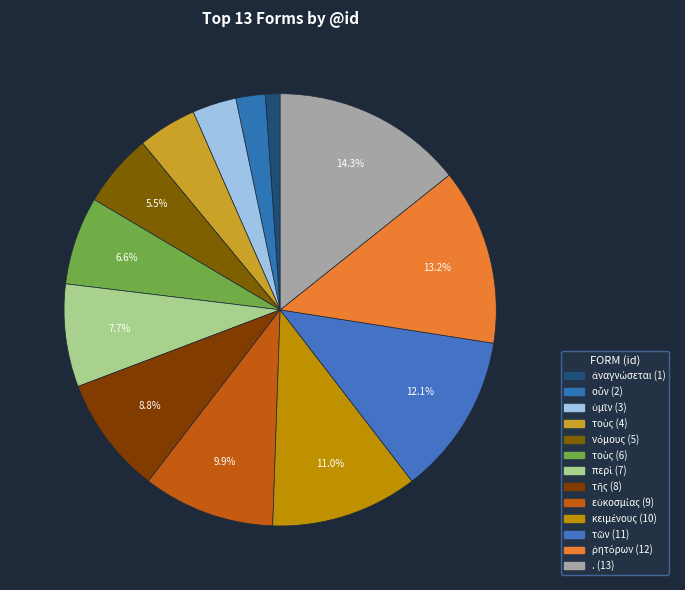

To the nearest percent, what is the difference between the largest and smallest slice percentages?

13%